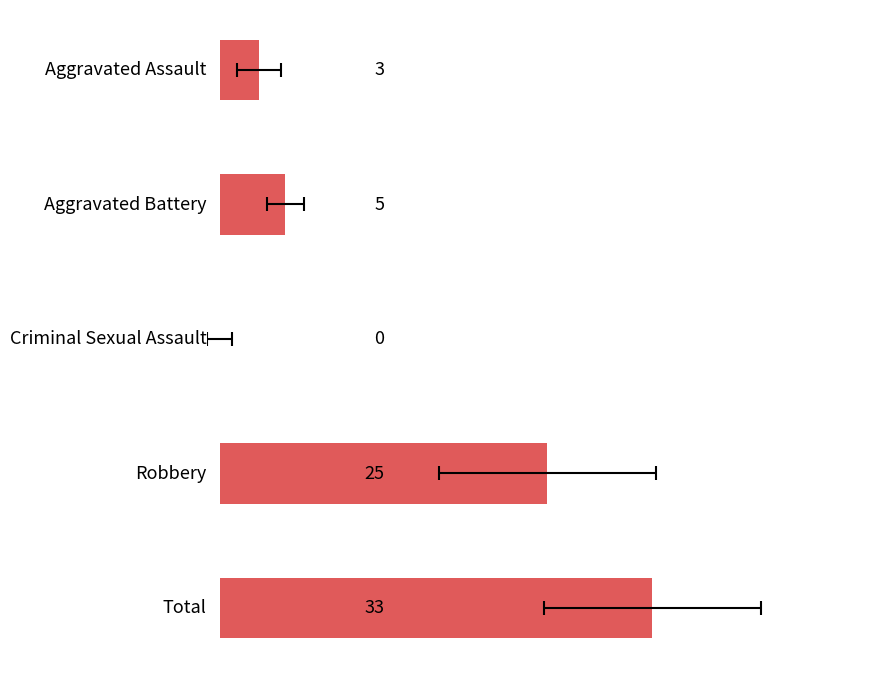

True or false: the data shows 13 at 10.

False